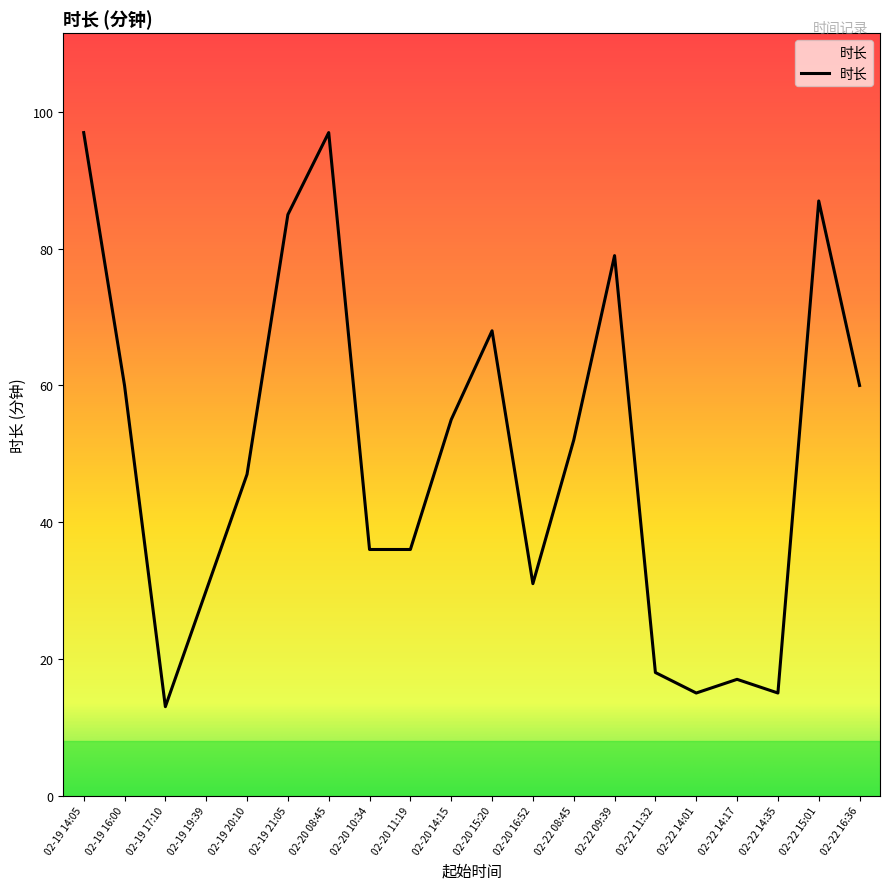

What is the greatest value displayed?

97